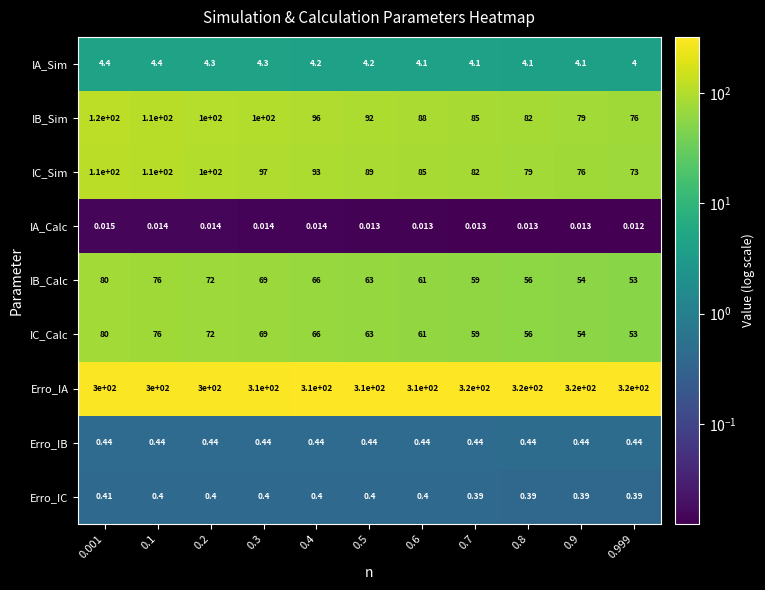

Which series has the largest range (max minus min)?

IB_Sim